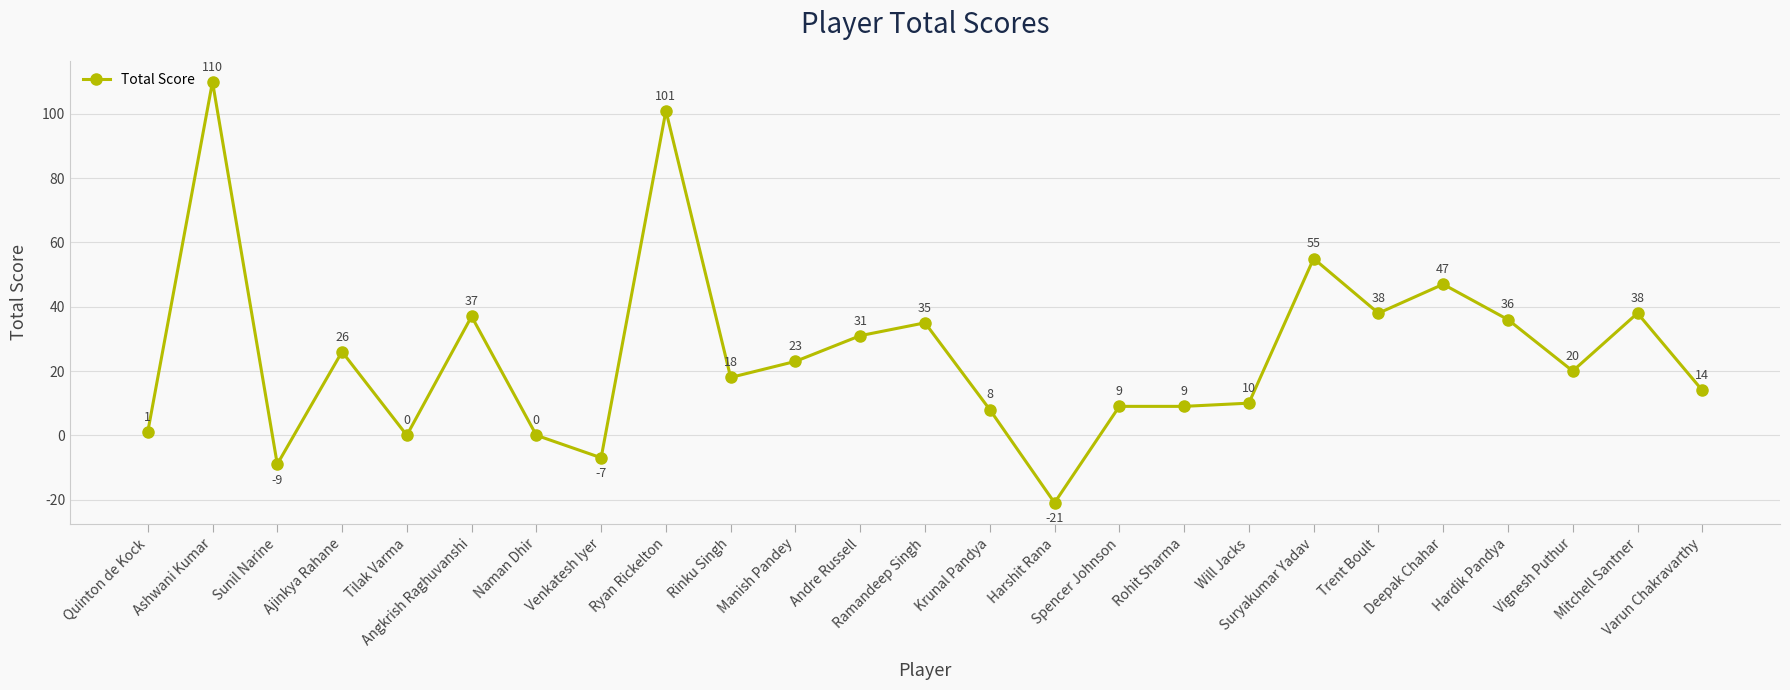

True or false: the data shows 53 at Andre Russell.

False